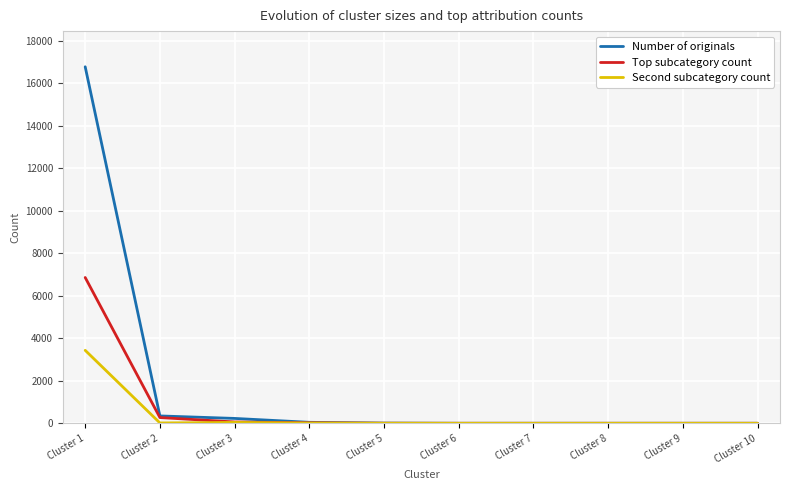

What is the average value of the Top subcategory count series?

722